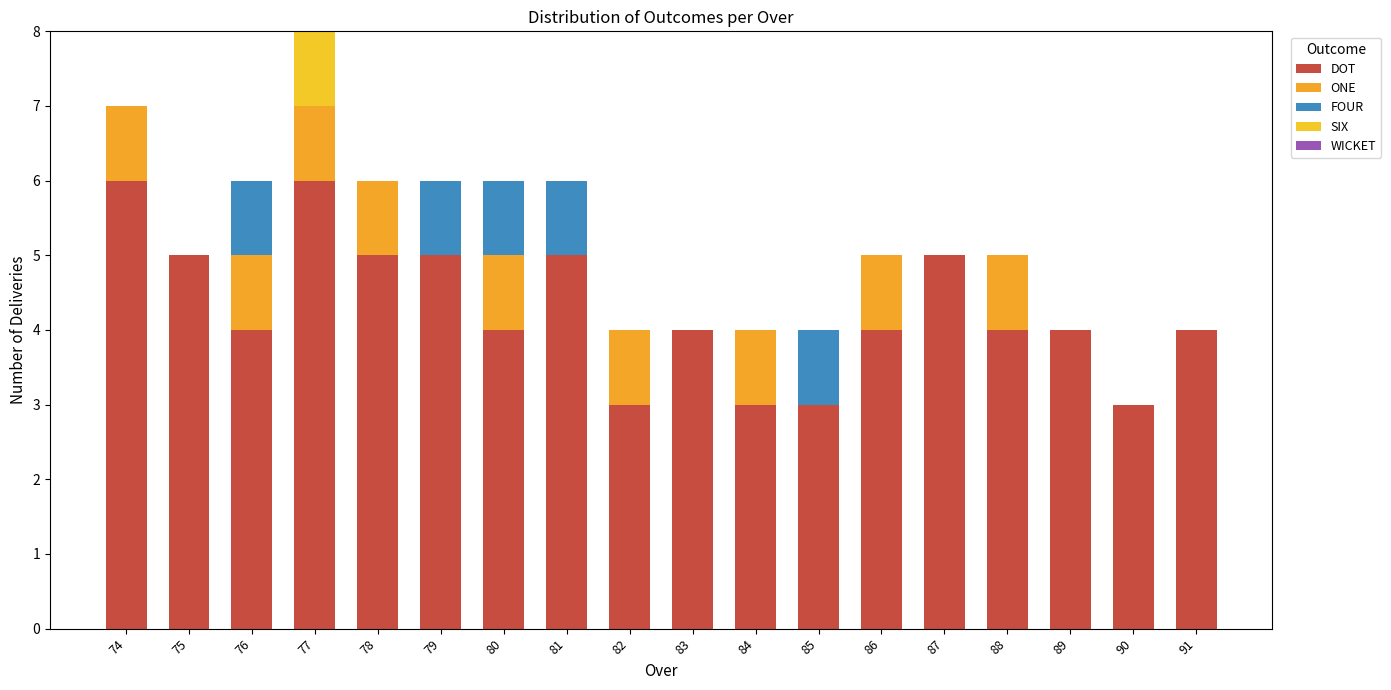

What is the highest value of the DOT series?

6